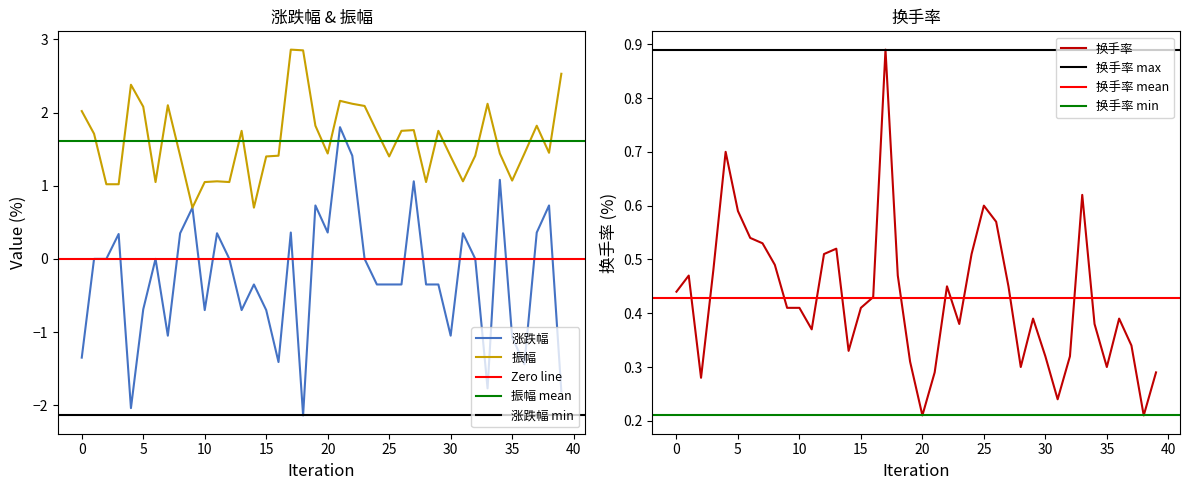

Which series changed the most between 2023-04-11 and 2023-04-26?

振幅